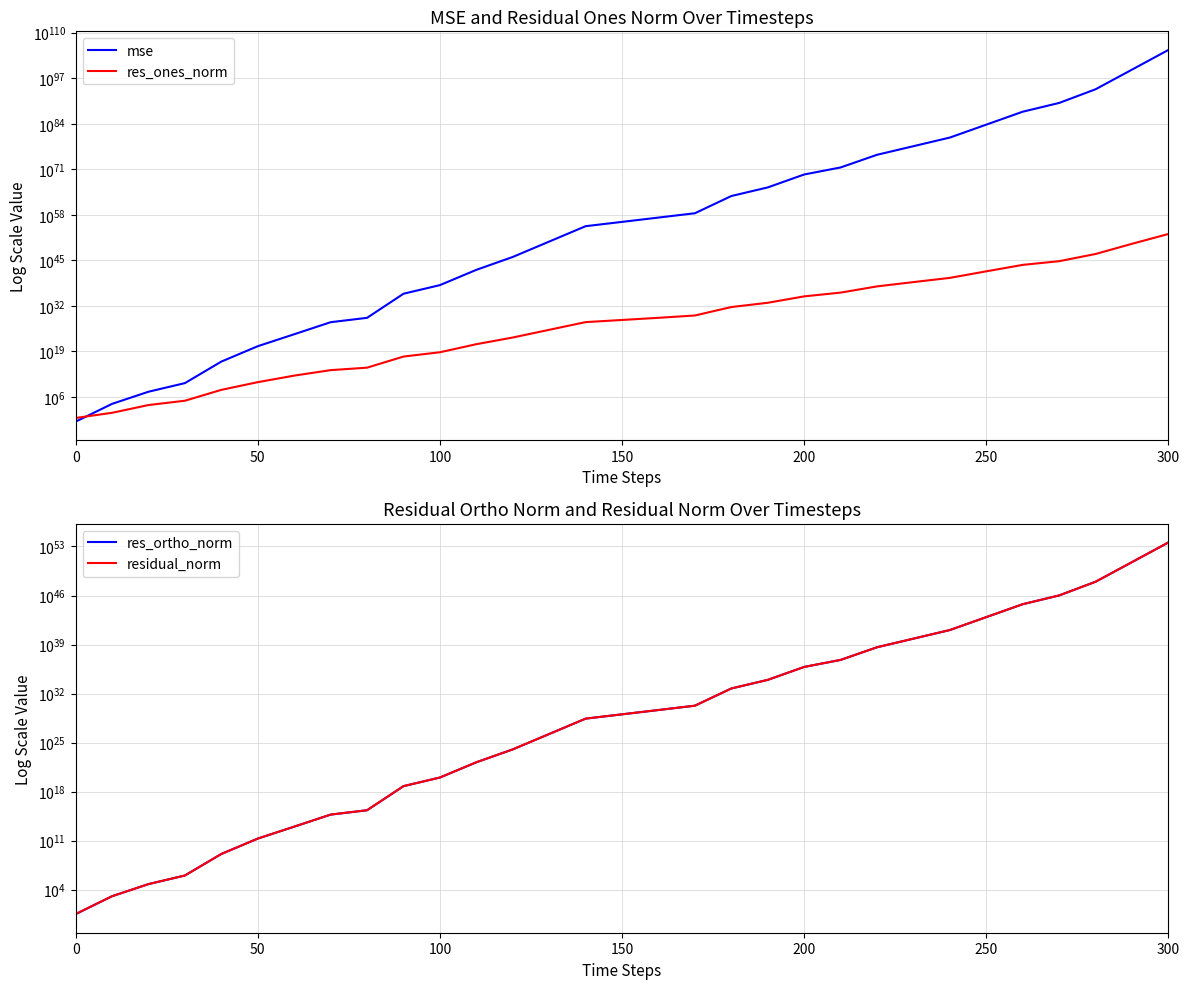

Does the chart have visible grid lines?

Yes